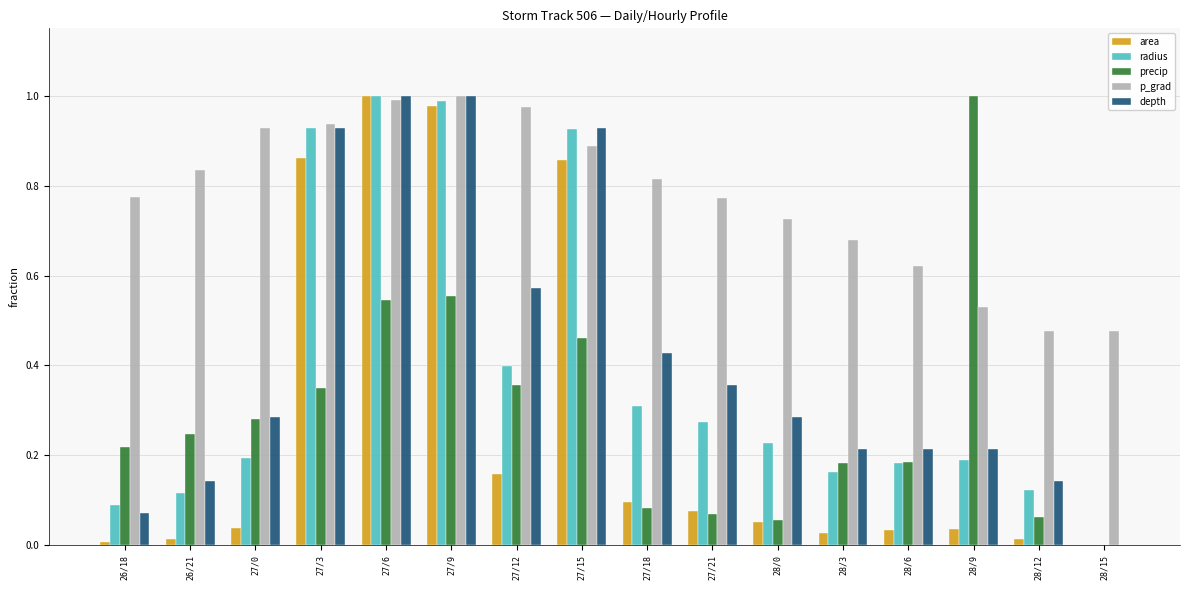

Between 26/18 and 27/21, which series saw the biggest shift?

depth